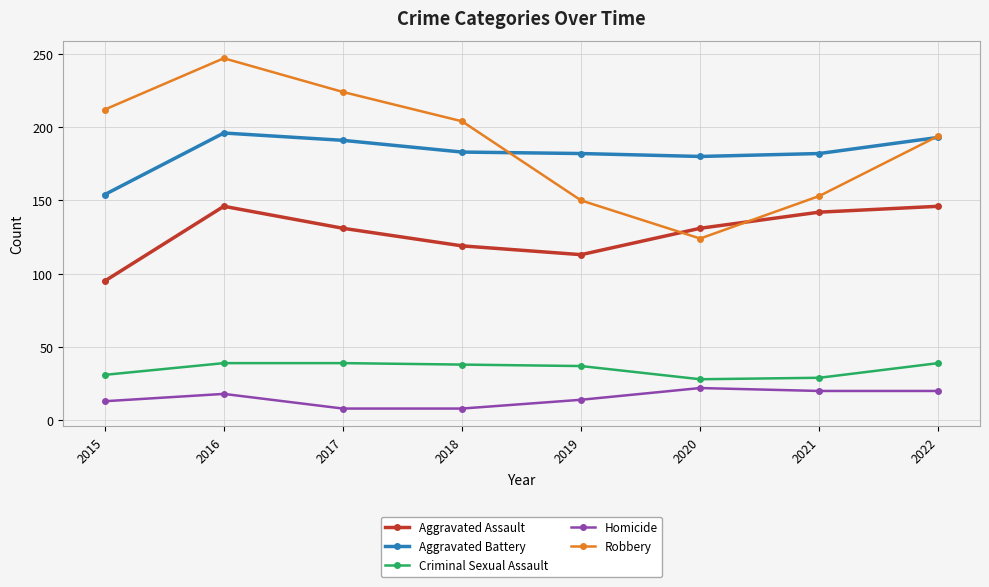

What is the value of the Homicide point at the 2nd from the left?

18